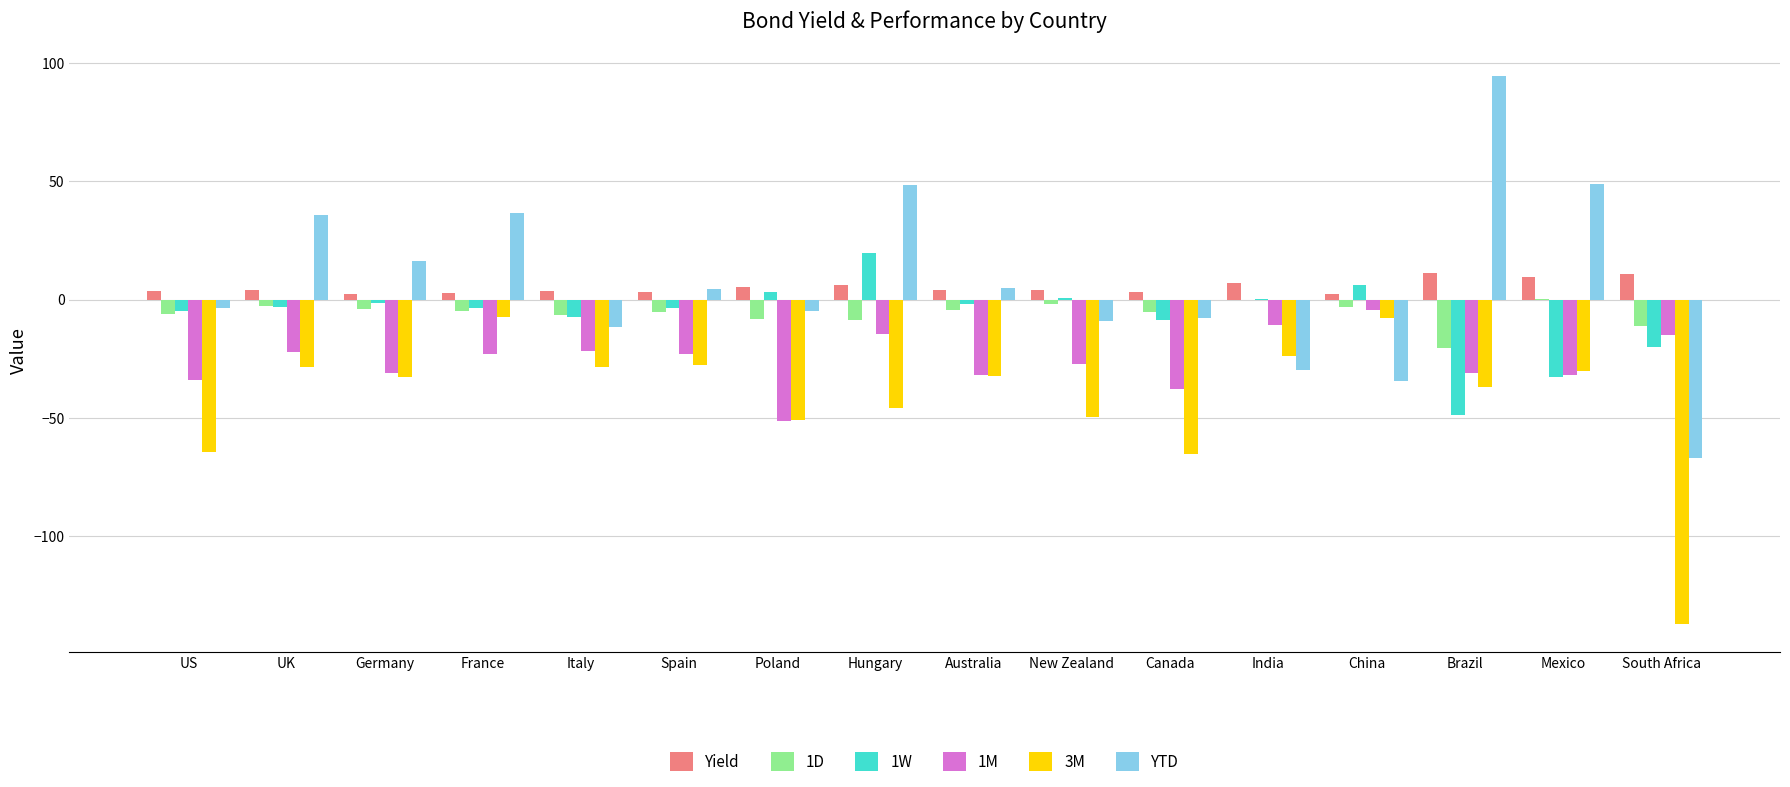

Is it true that 1M equals -32.0 at Australia?

True